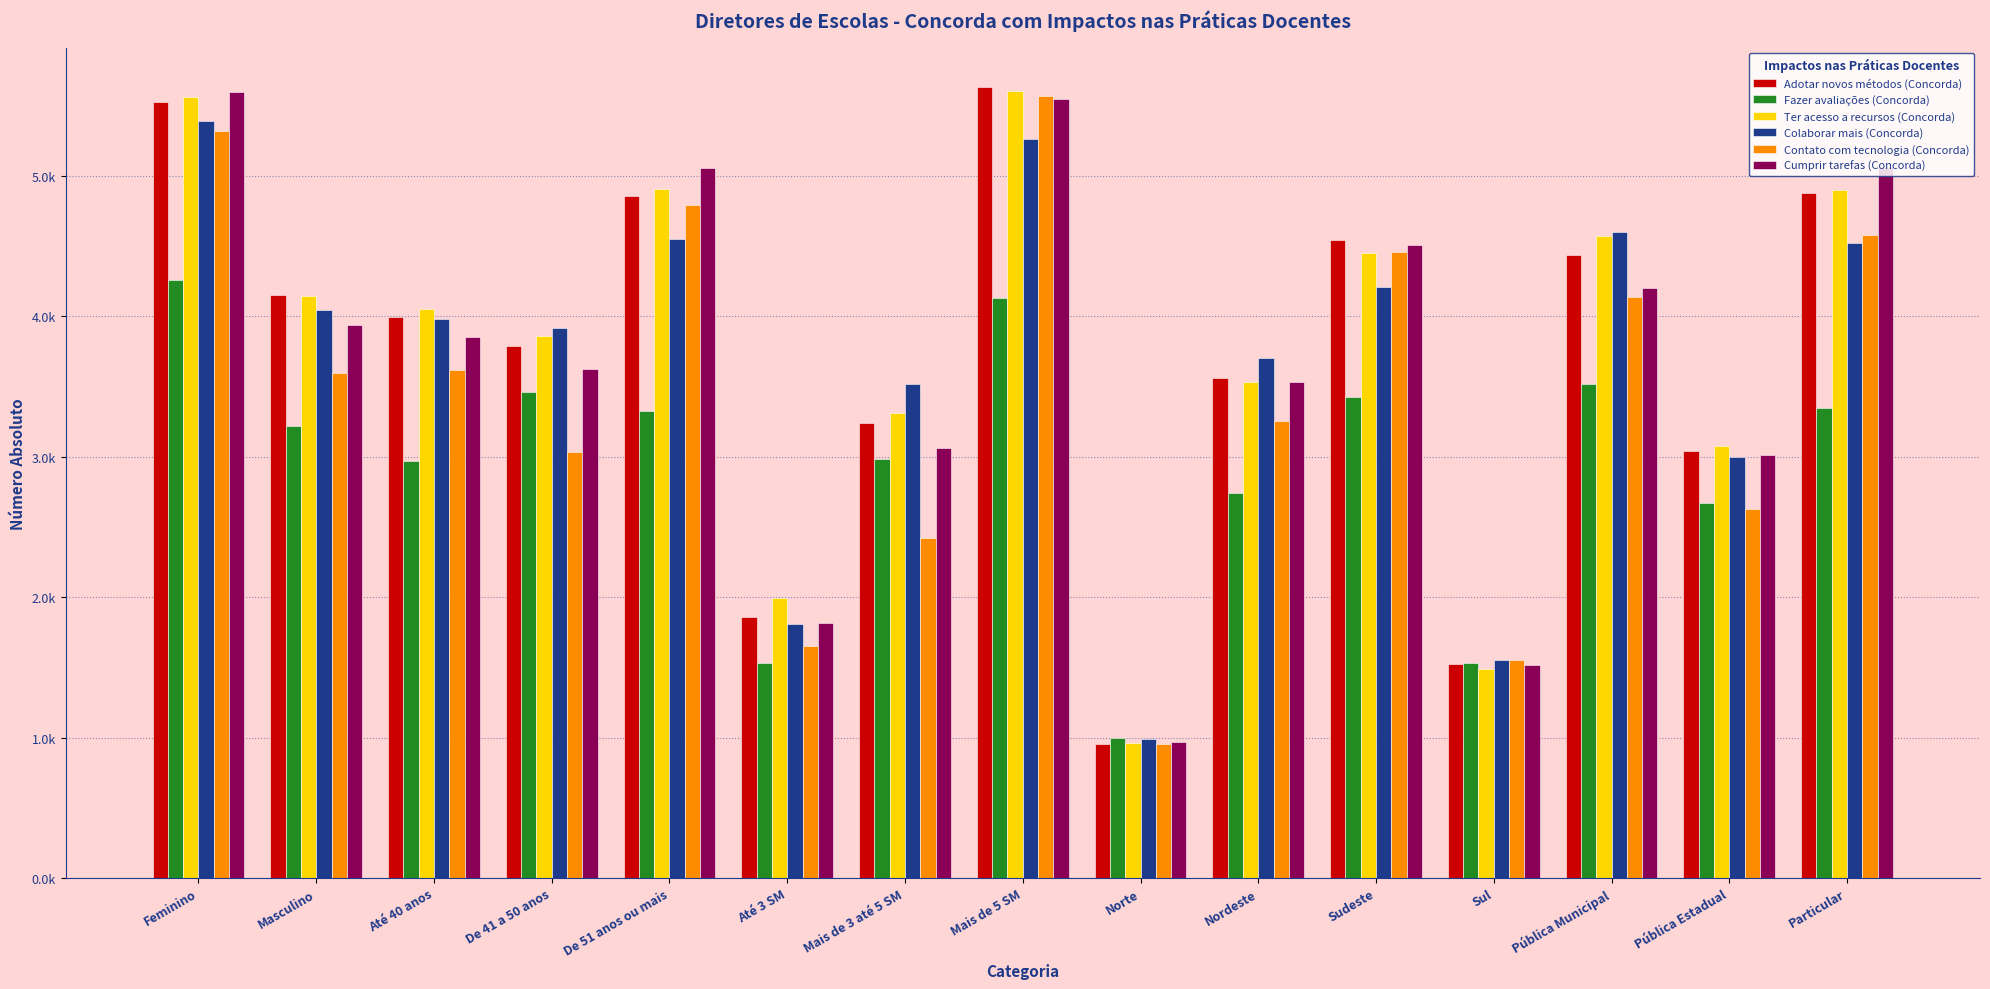

Does the chart contain any negative values?

No